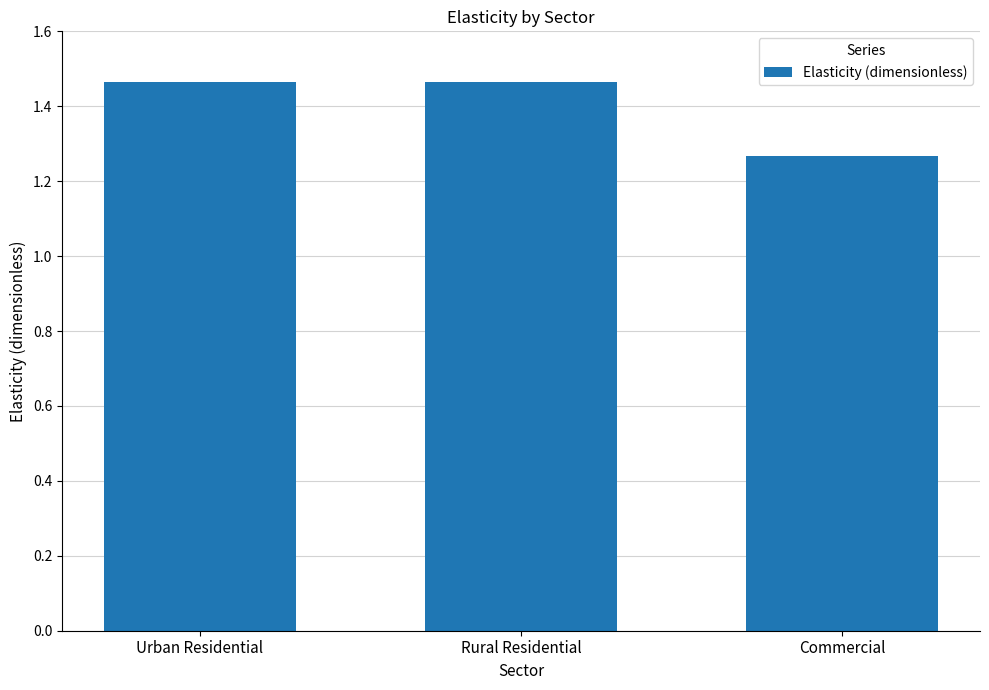

At which label is the value closest to 1?

Commercial